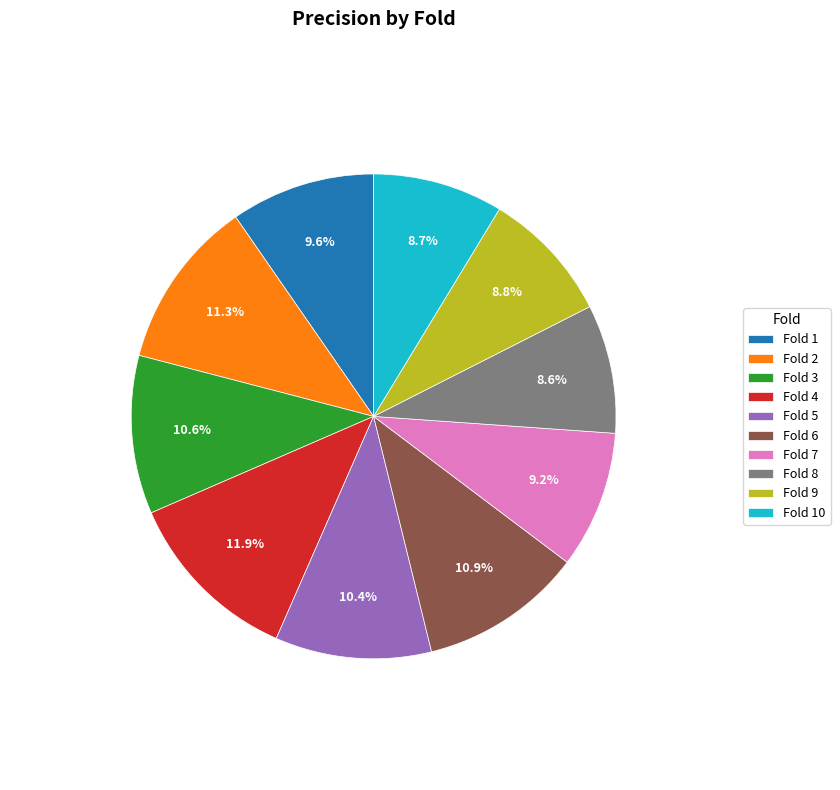

Is there any slice that represents more than half of the pie?

No